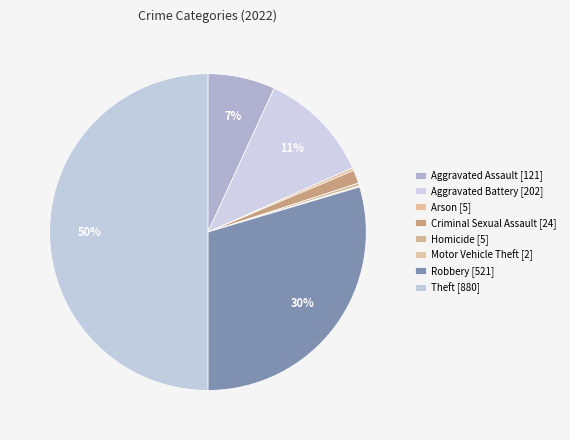

Is it true that Theft is 50% of the pie?

True